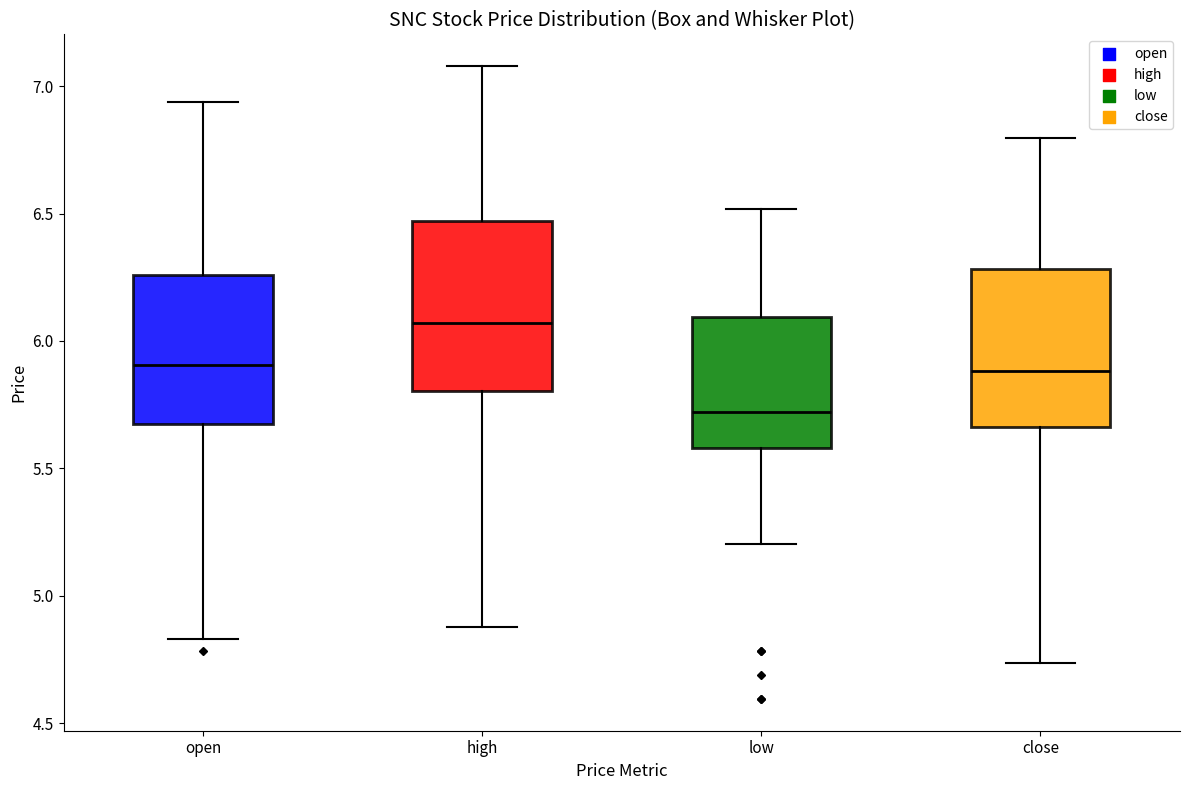

Reading left to right, read every box against the y-axis: the position of its median line, the range the box covers, and the ends of its whiskers. The values are not printed on the chart, so give them approximately, as read against the axis.

open: median 5.90, box 5.65 to 6.25, whiskers 4.85 to 6.95
high: median 6.05, box 5.80 to 6.45, whiskers 4.90 to 7.10
low: median 5.70, box 5.60 to 6.10, whiskers 5.20 to 6.50
close: median 5.90, box 5.65 to 6.30, whiskers 4.75 to 6.80